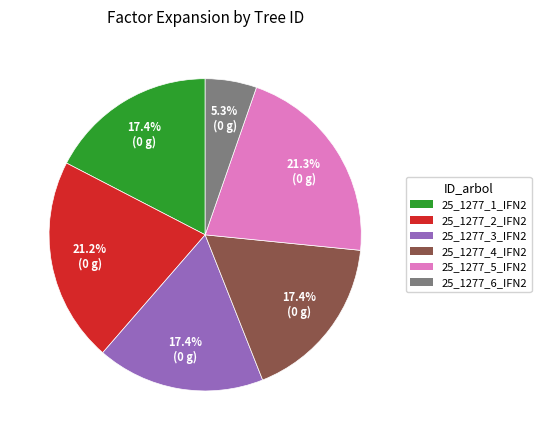

Approximately how many times larger is the value at 25_1277_3_IFN2 compared to 25_1277_4_IFN2?

1.0